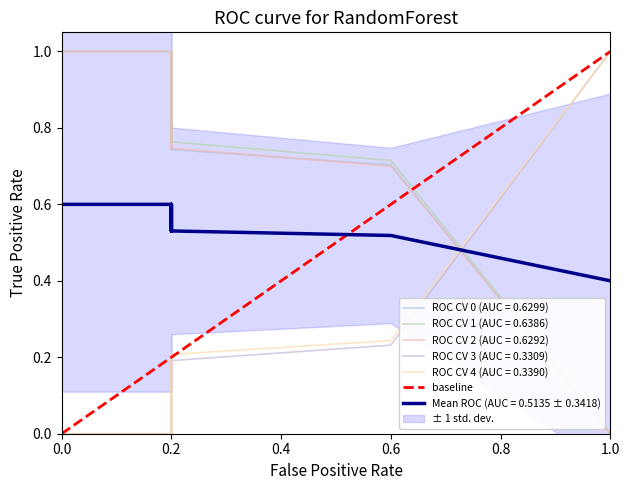

What is the difference between the values at 0.0 and 0.2?

1